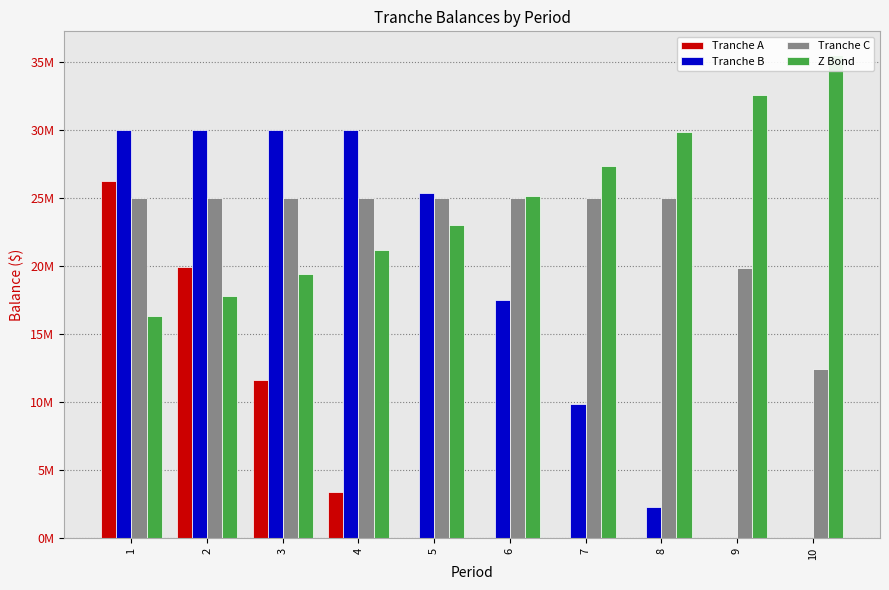

Reading right to left, list all the values displayed in this chart.

Tranche A: 0.0	0.0	0.0	0.0	0.0	0.0	3401374.5	11678814.3	19985166.6	26263585.1
Tranche B: 0.0	0.0	2335444.1	9876158.4	17540597.4	25368891.0	30000000.0	30000000.0	30000000.0	30000000.0
Tranche C: 12464321.7	19878301.6	25000000.0	25000000.0	25000000.0	25000000.0	25000000.0	25000000.0	25000000.0	25000000.0
Z Bond: 35510455.1	32578399.2	29888439.6	27420586.8	25156501.7	23079359.3	21173724.1	19425435.0	17821500.0	16350000.0